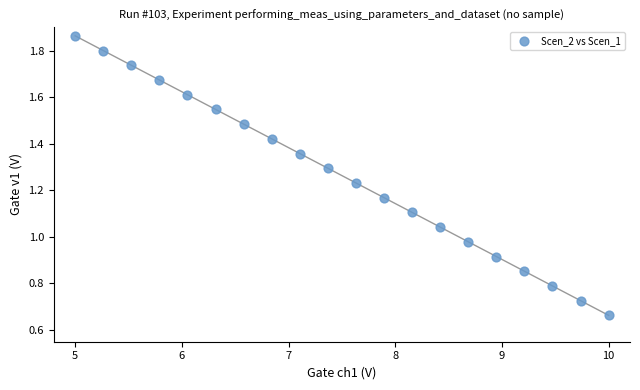

What is the range of X values (max minus min)?

5.0